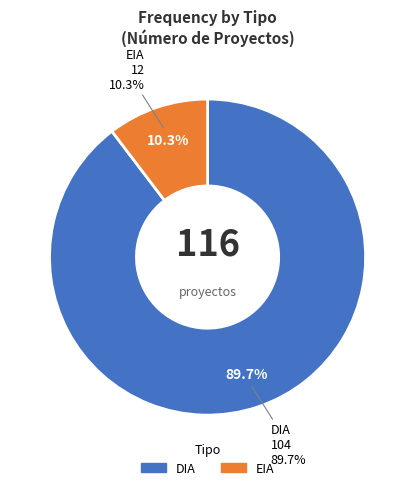

The DIA slice represents 90% of the pie. True or false?

True